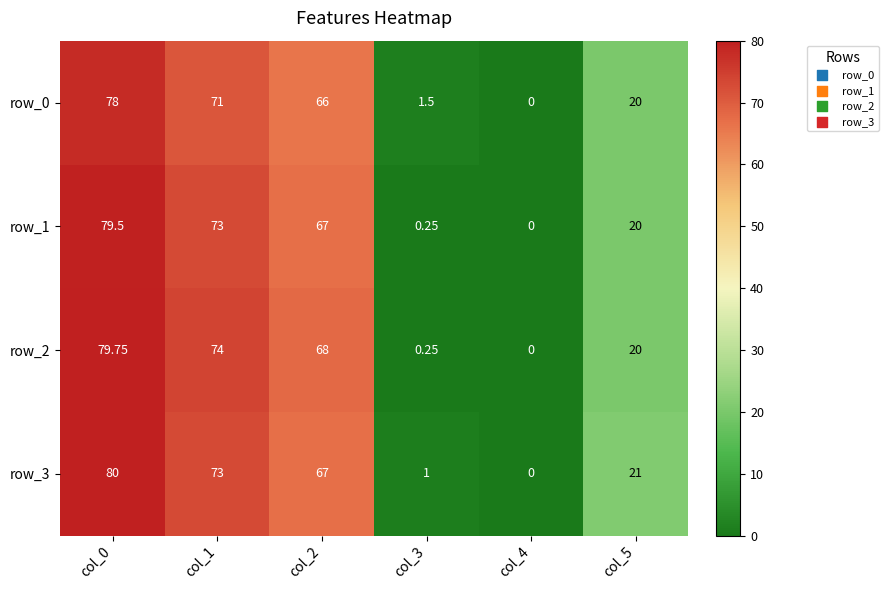

Which series has the widest spread of values?

row_3